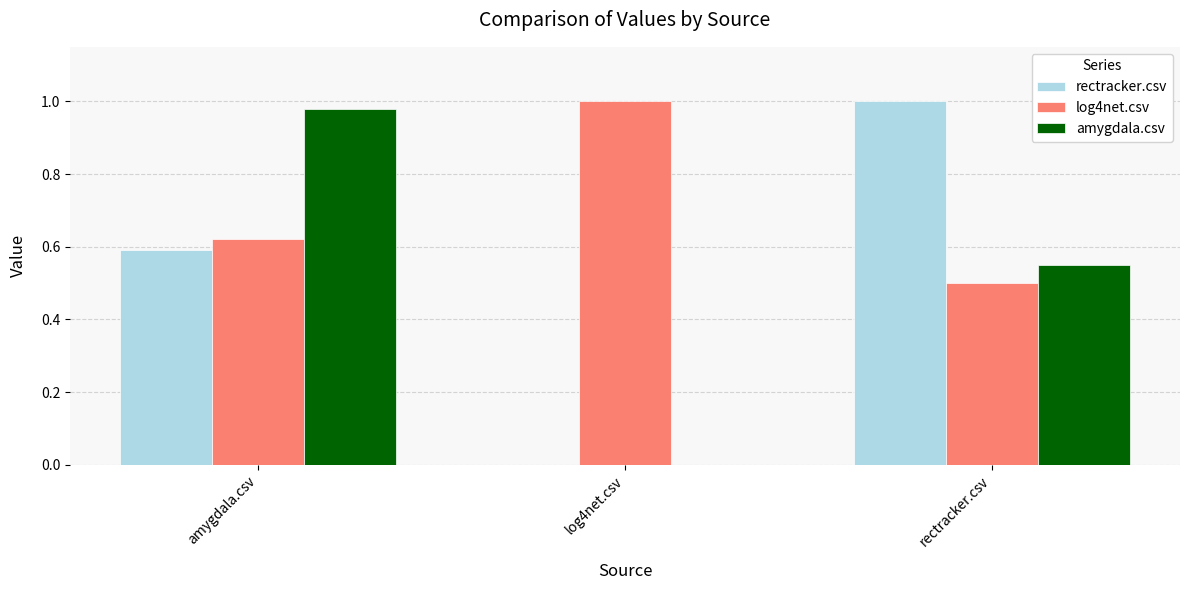

Is the value of log4net.csv at log4net.csv greater than the value of rectracker.csv at log4net.csv?

Yes